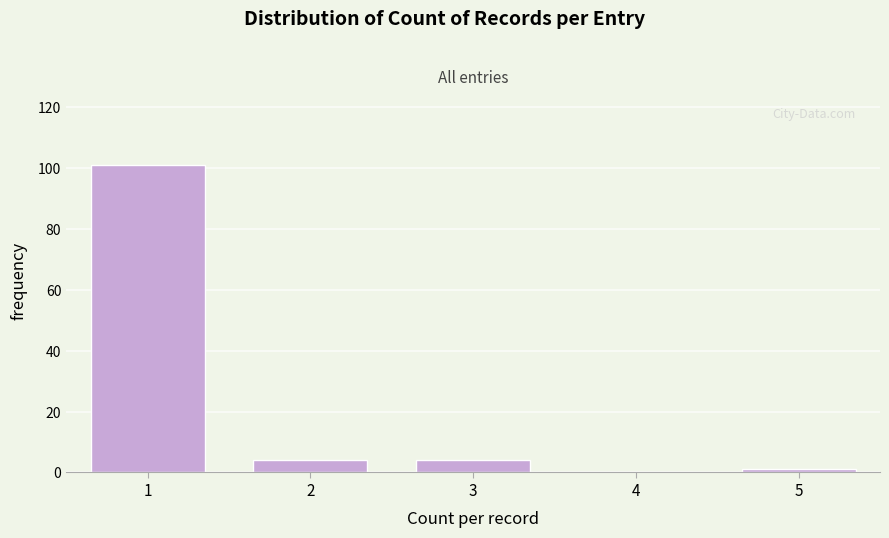

Reading left to right, list all the values displayed in this chart.

1=101	2=4	3=4	4=0	5=1